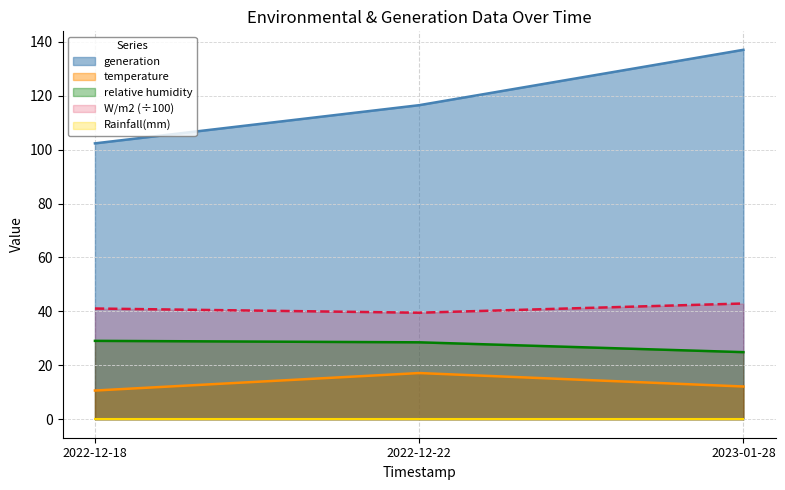

Which series changed the most between 2022-12-18 and 2023-01-28?

generation